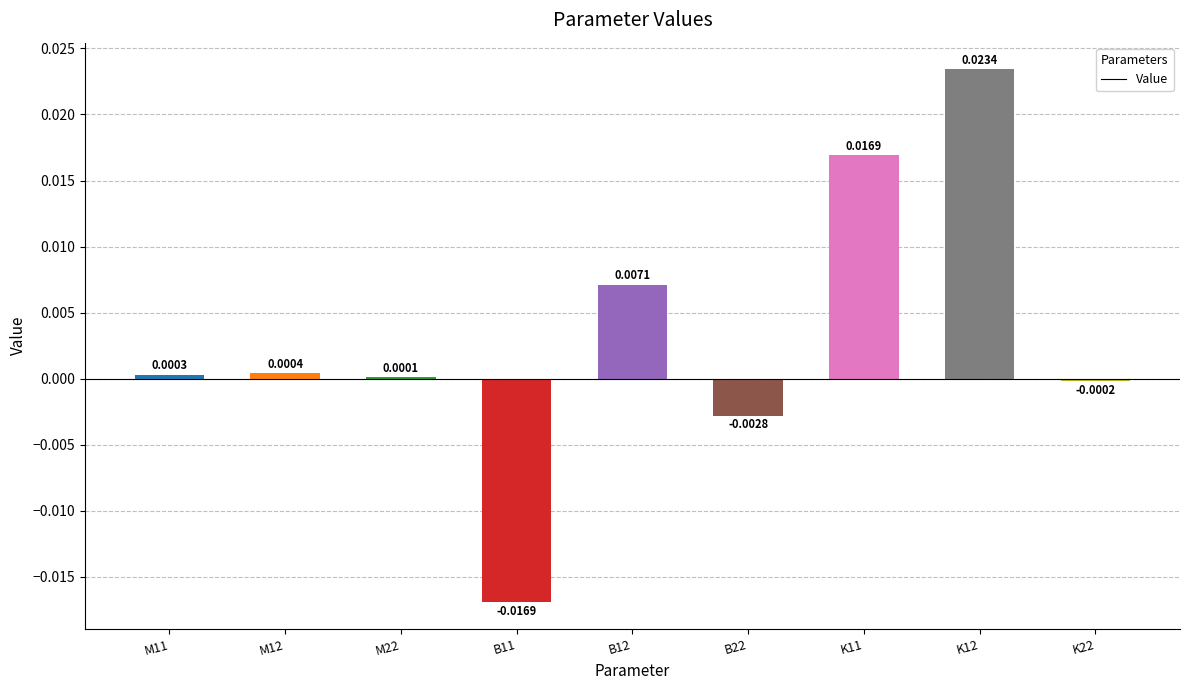

Which has a higher value, B12 or K22?

B12